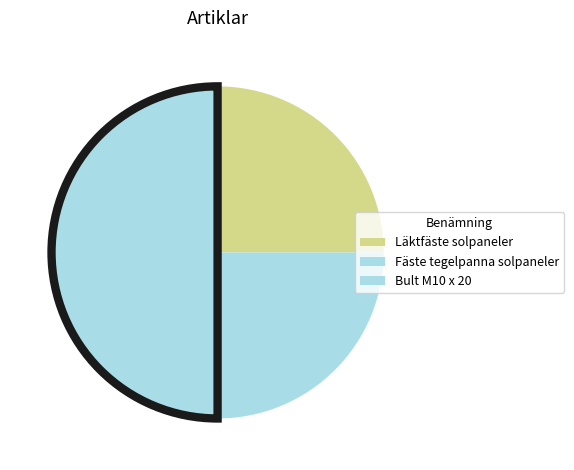

Count the number of slices in the pie.

3